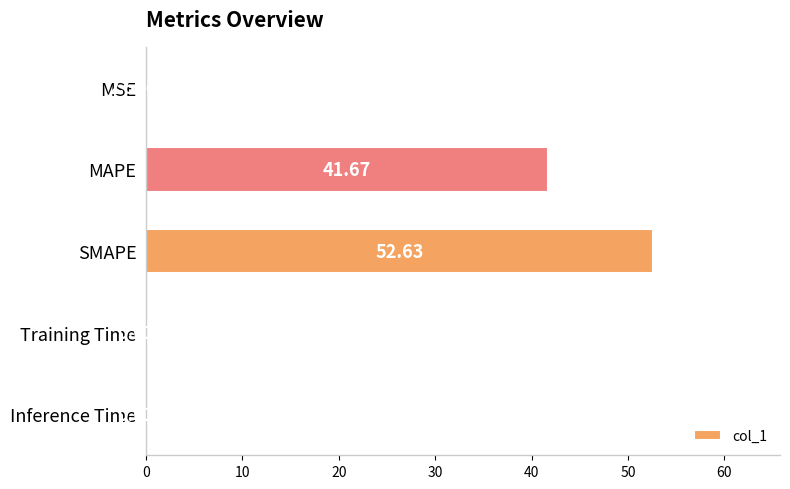

Between MAPE and MSE, which is larger?

MAPE